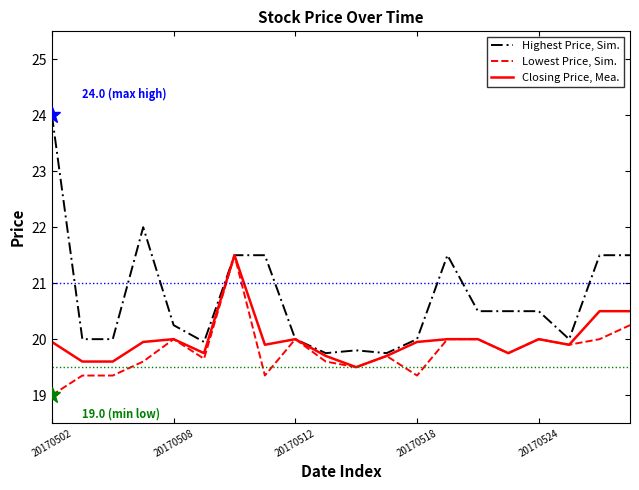

Which series has the largest range (max minus min)?

Highest Price, Sim.